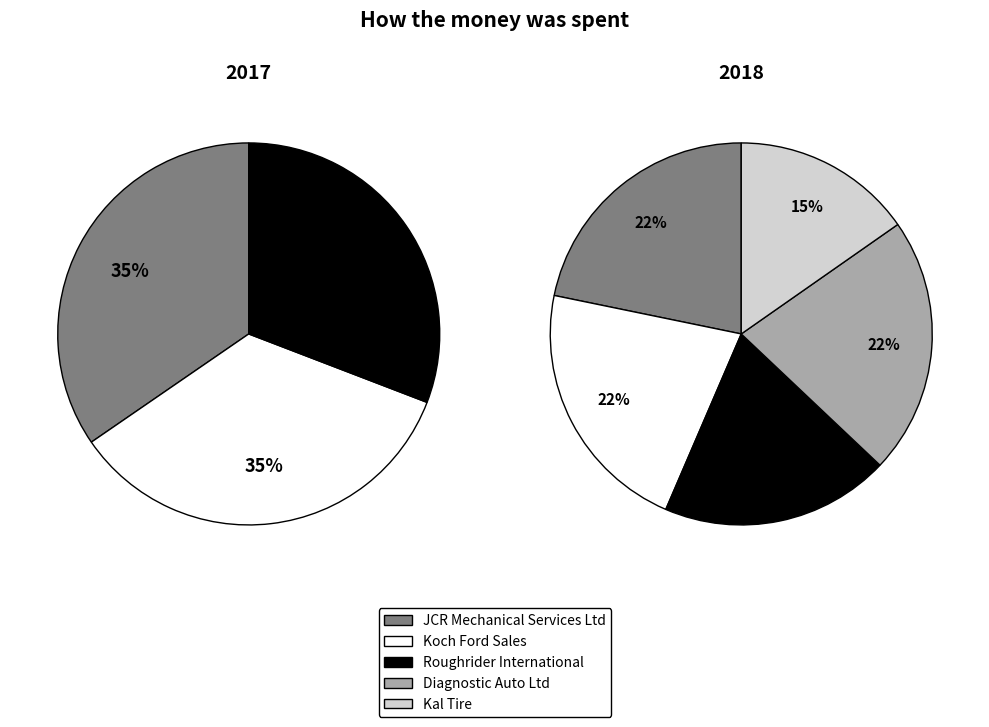

Rank the categories by value from lowest to highest.

Kal Tire, Roughrider International, Koch Ford Sales, Diagnostic Auto Ltd, JCR Mechanical Services Ltd